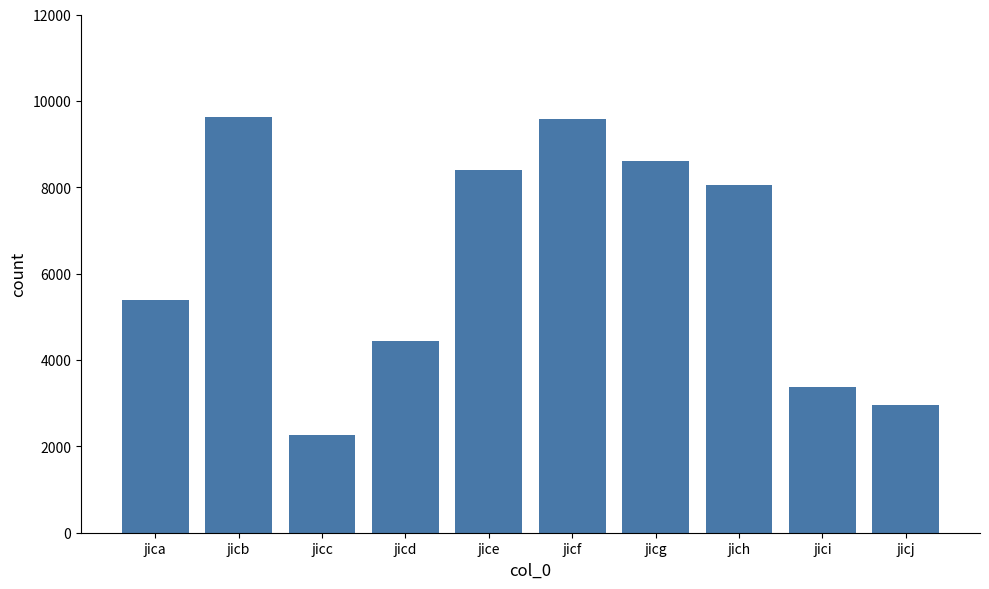

What is the average value?

6269